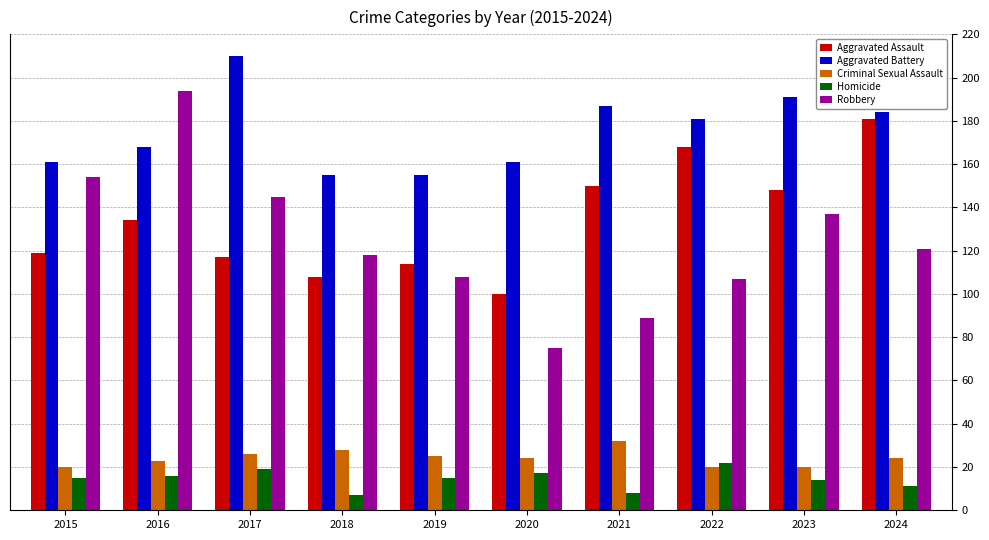

How many data points does each series have?

10